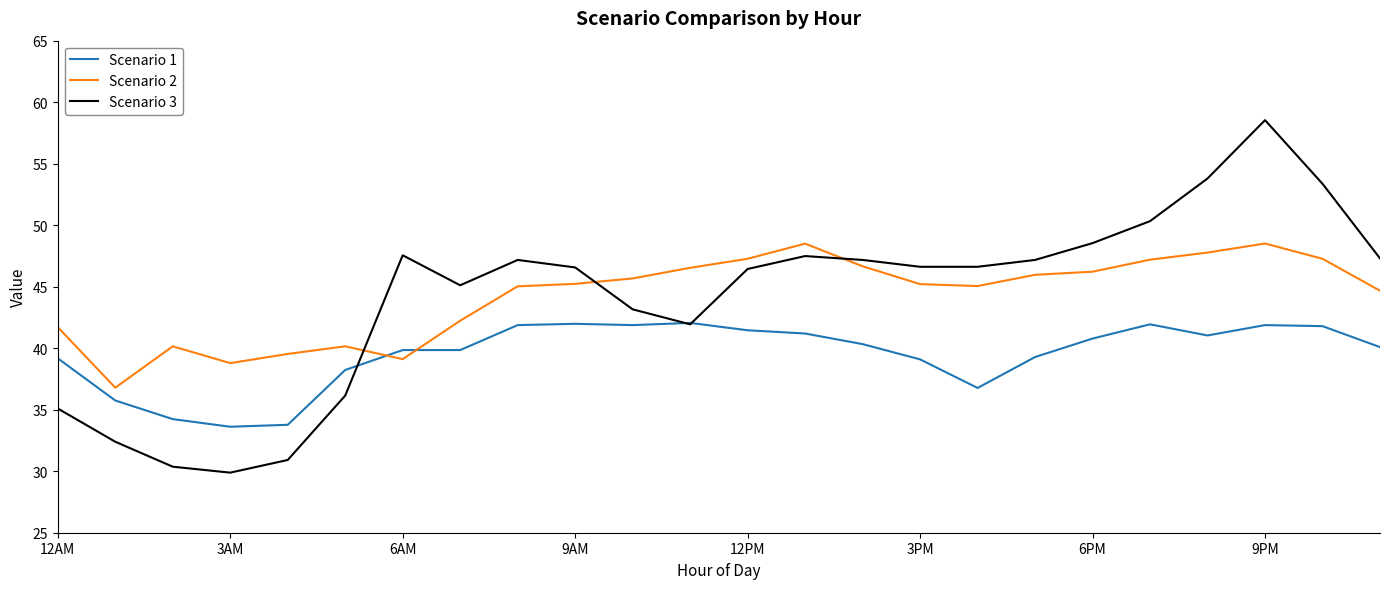

True or false: Scenario 1 and Scenario 2 cross at least once.

True